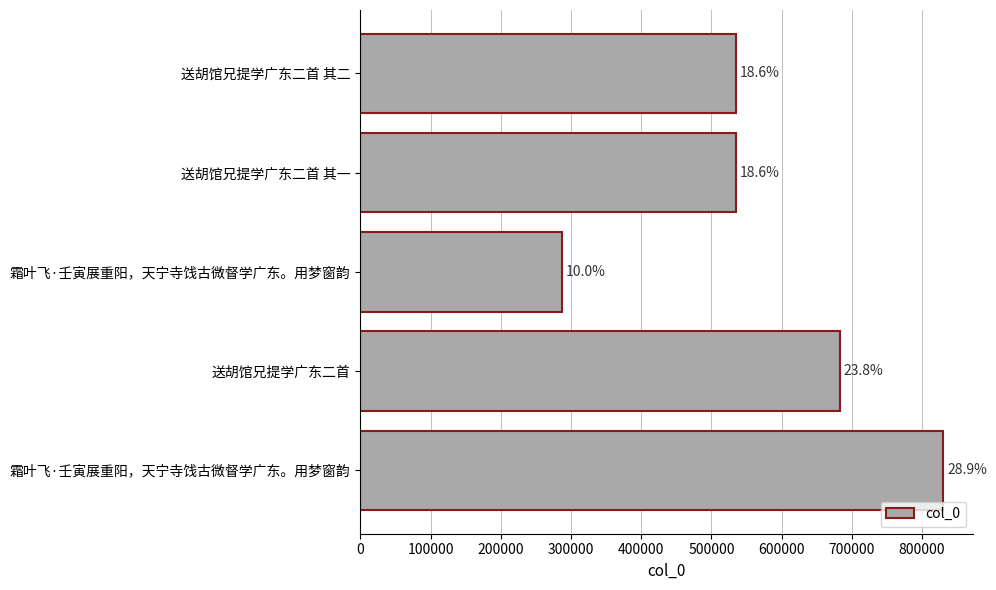

How many bars are there in total?

5